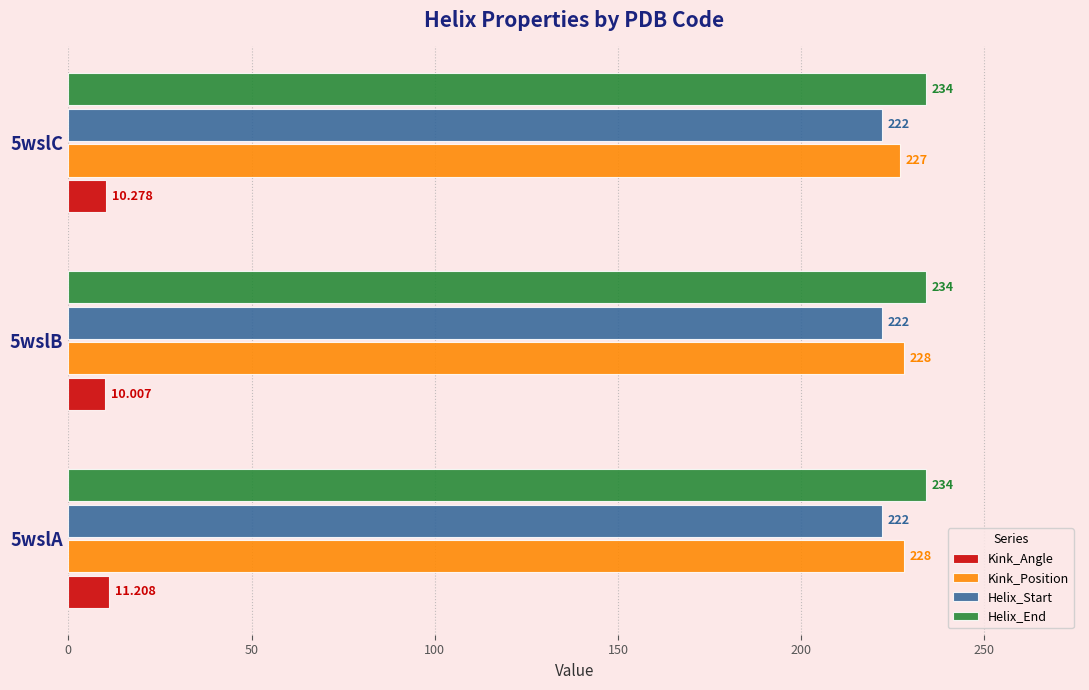

Rank the series at 5wslC from highest to lowest value.

Helix_End, Kink_Position, Helix_Start, Kink_Angle